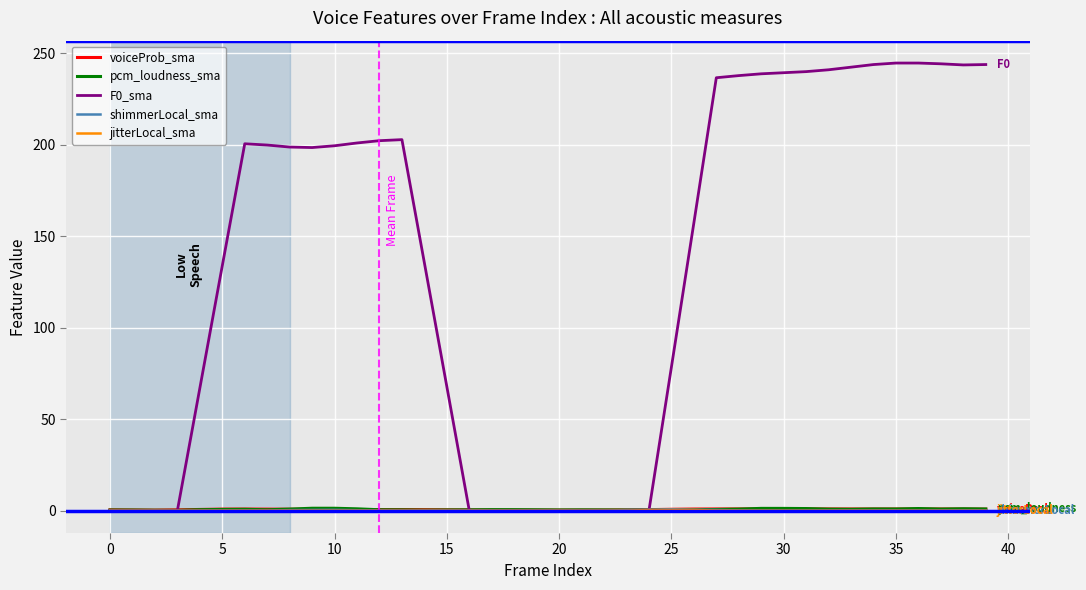

Does the chart display data point markers on the line(s)?

No